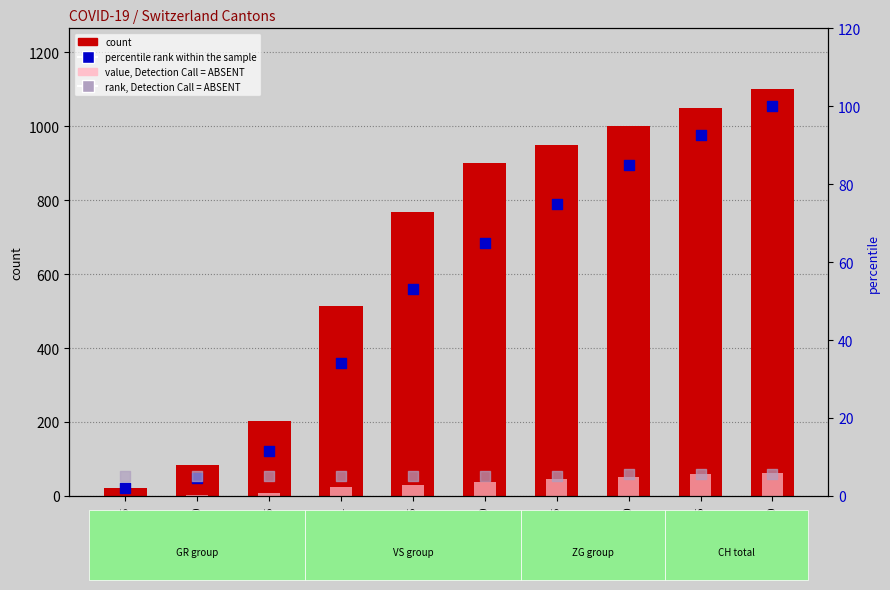

Which series contains the lowest Y value?

value, Detection Call = ABSENT